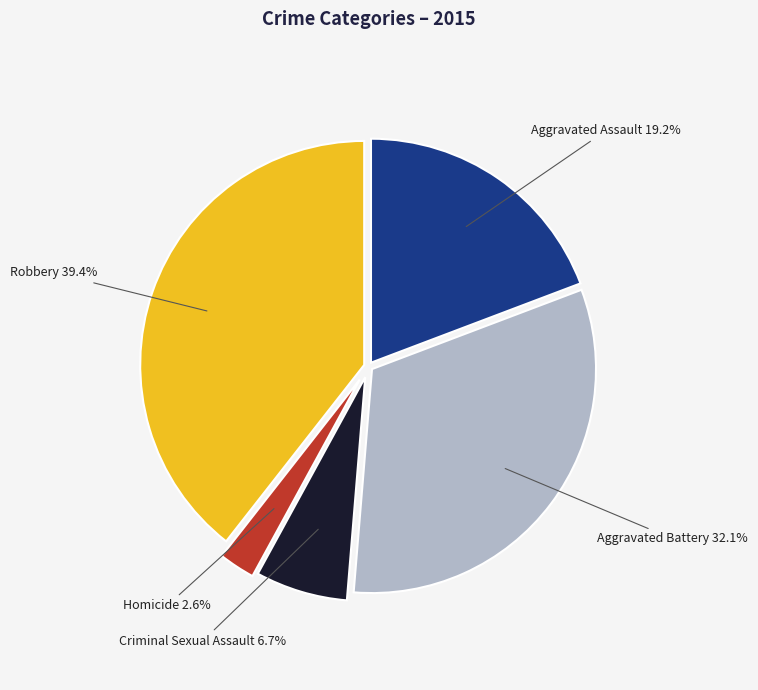

Is there any slice that represents more than half of the pie?

No